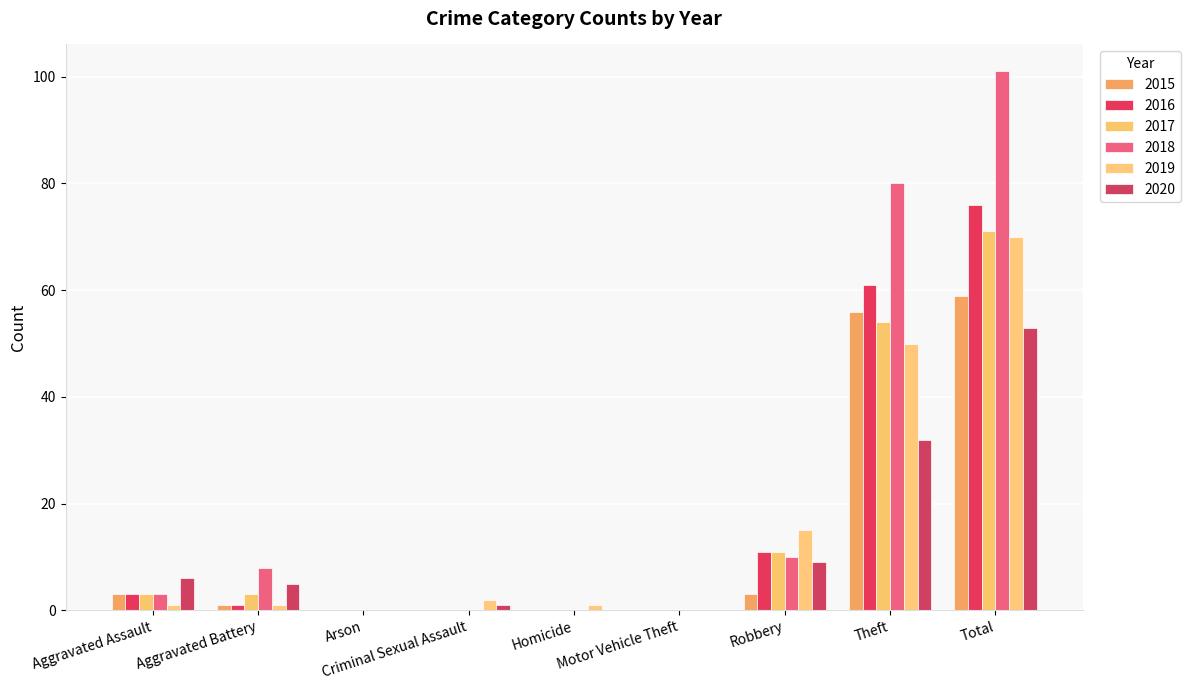

Does the chart contain stacked bars?

No